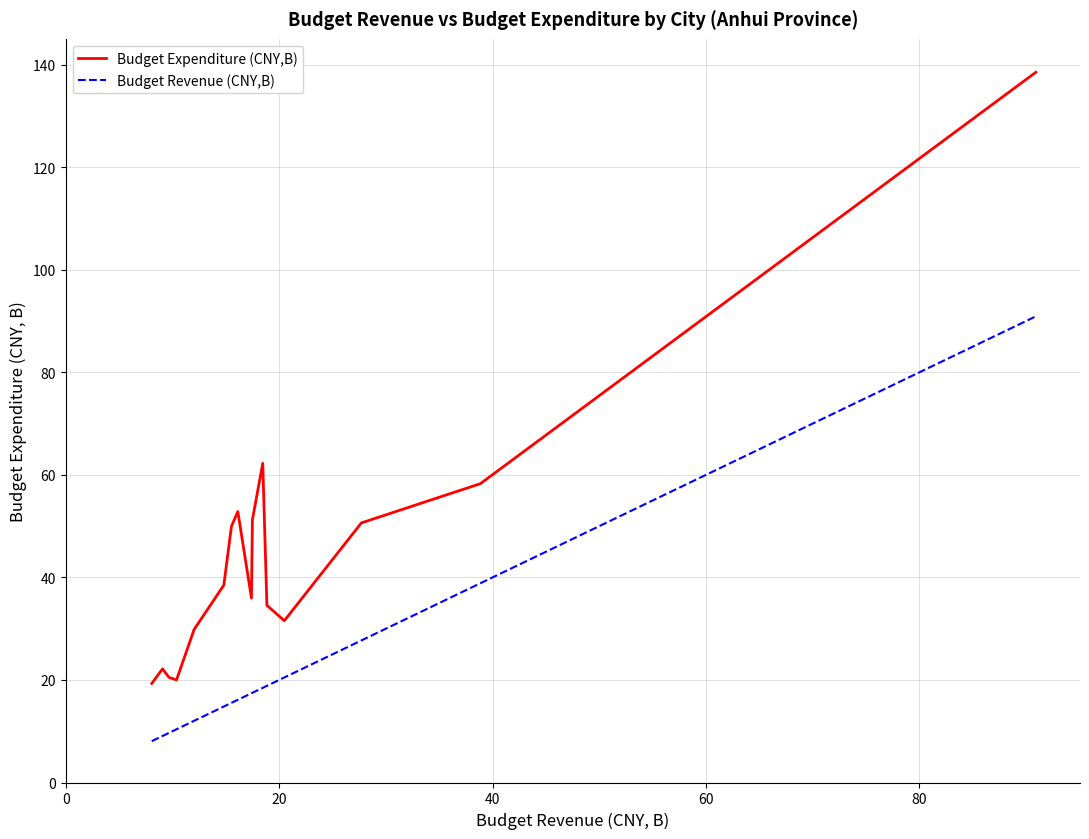

What is the minimum value shown in the chart?

8.1